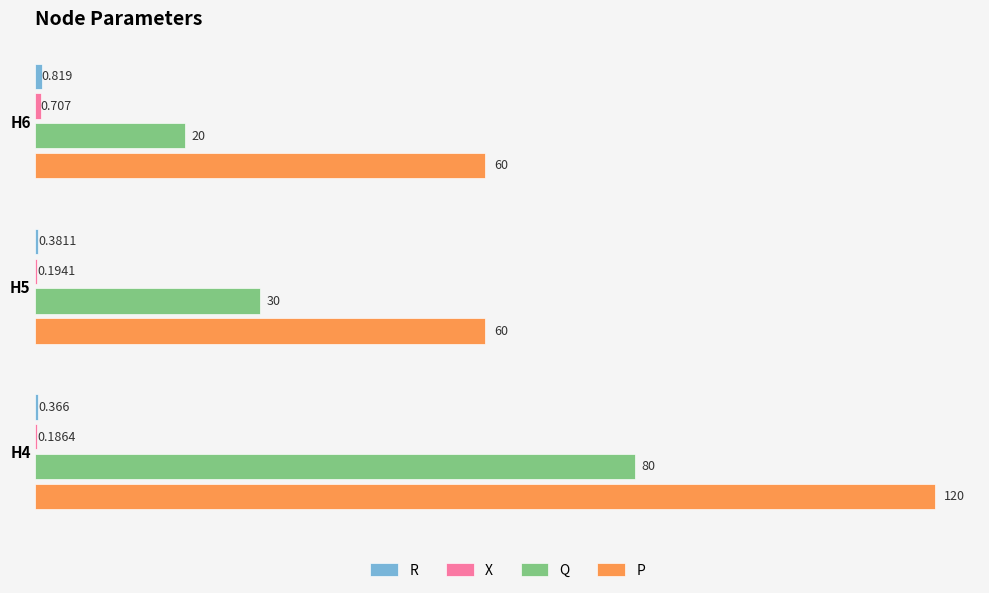

Between H6 and H5, which series saw the biggest shift?

Q